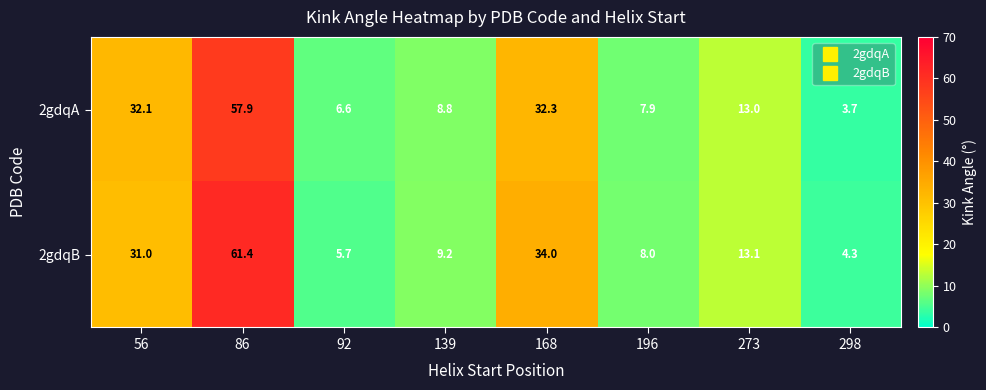

Rank the series by their average value, from highest to lowest.

2gdqB, 2gdqA